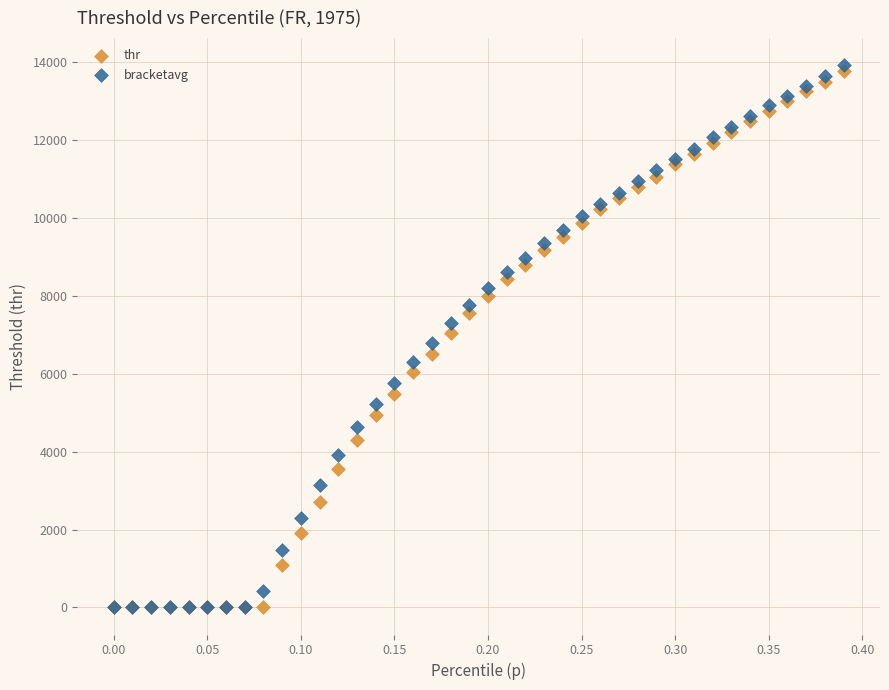

What are all the series names shown in the legend?

thr, bracketavg